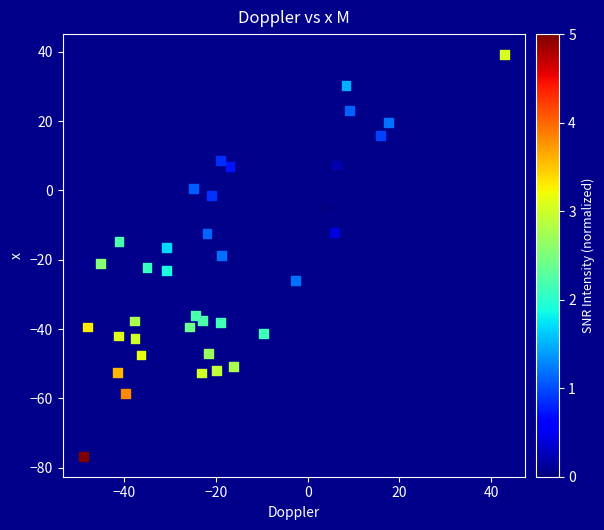

What is the range of Y values (max minus min)?

116.1